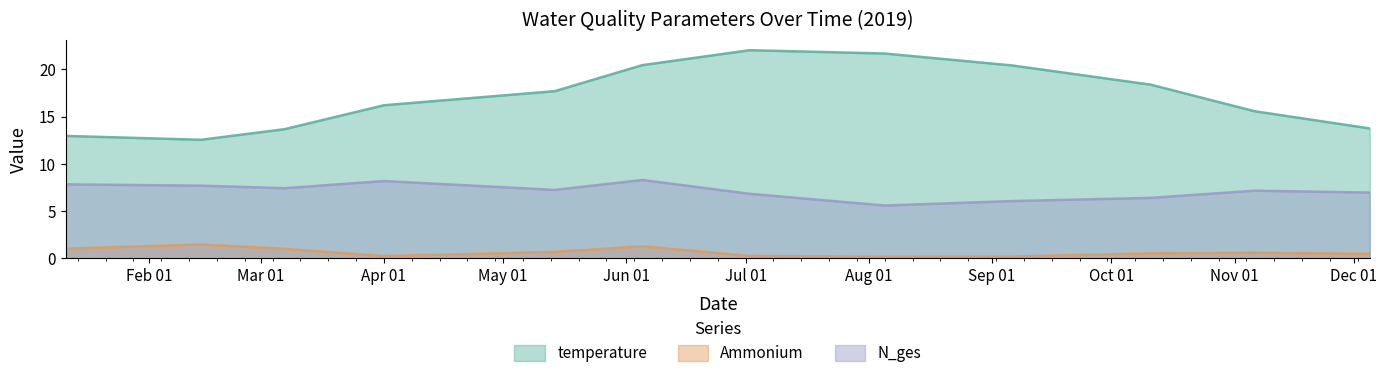

How many values in the temperature series exceed 17?

6